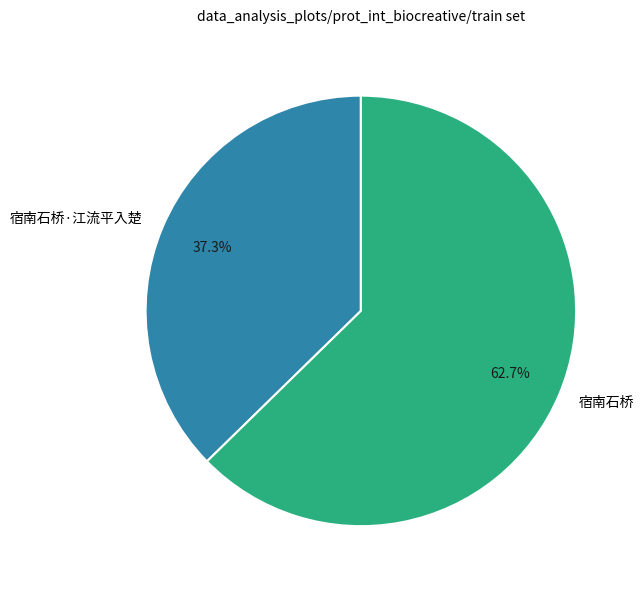

Which has a higher value, 宿南石桥 or 宿南石桥·江流平入楚?

宿南石桥